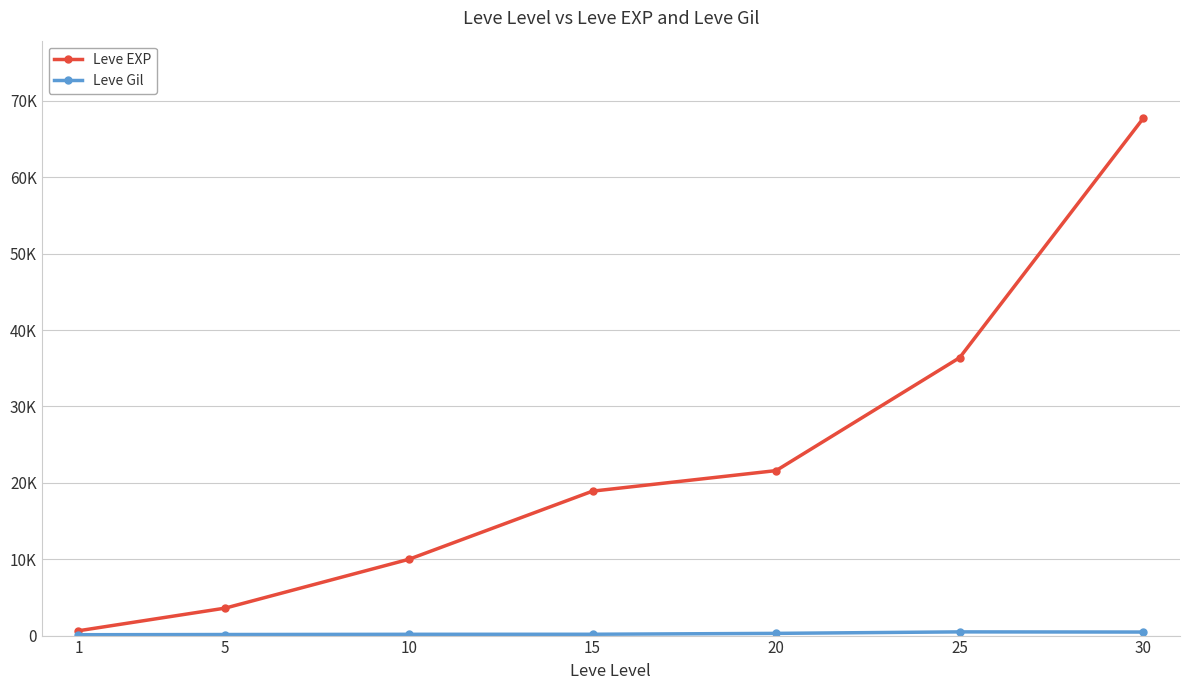

Reading left to right, extract all data points from this chart.

Leve EXP: 1=630	5=3600	10=9990	15=18910	20=21600	25=36390	30=67730
Leve Gil: 1=113	5=139	10=168	15=173	20=290	25=485	30=463